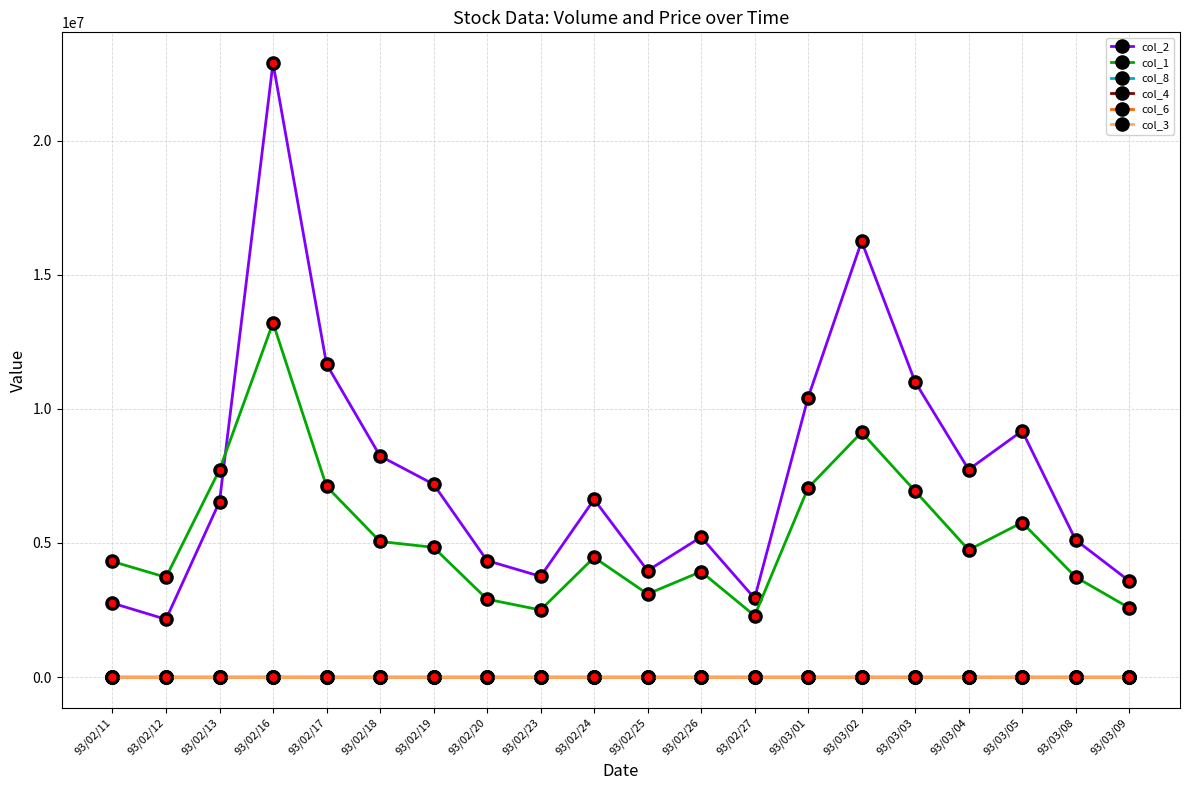

What are all the series names shown in the legend?

col_2, col_1, col_8, col_4, col_6, col_3